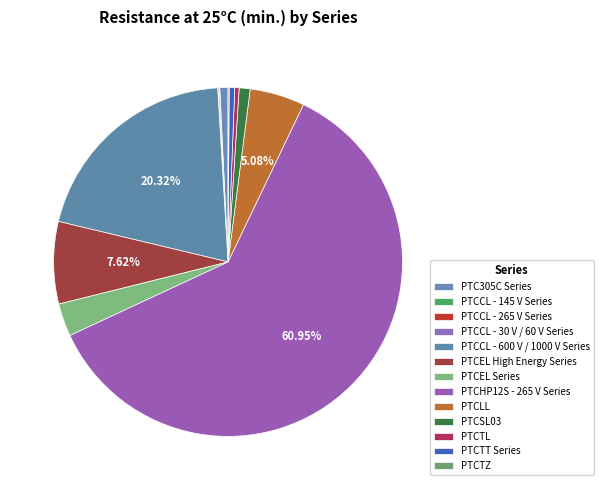

To the nearest percent, what is the combined percentage of PTCTZ and PTCLL?

5%